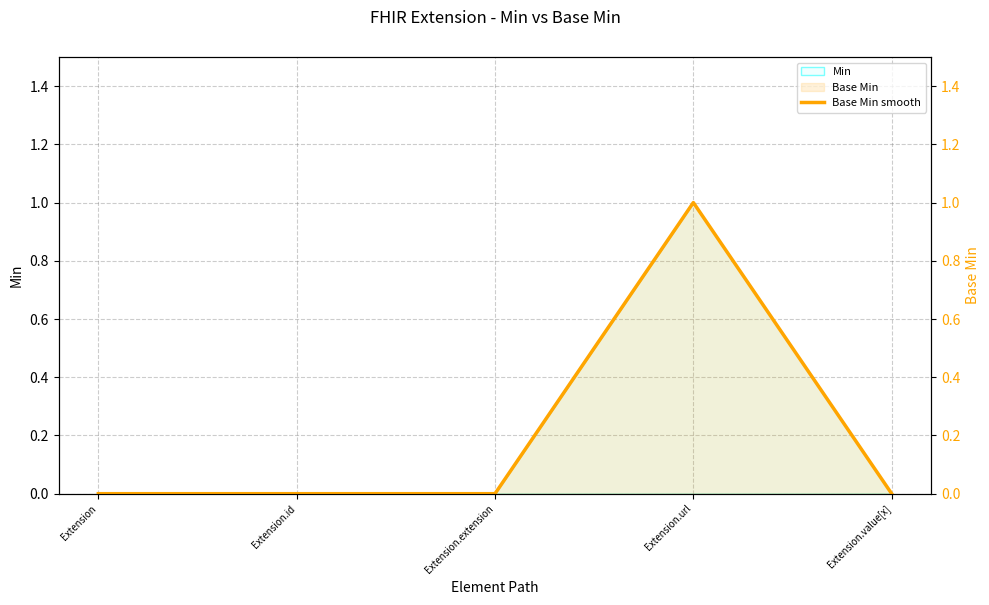

At which category does the chart reach its peak across all series?

Extension.url